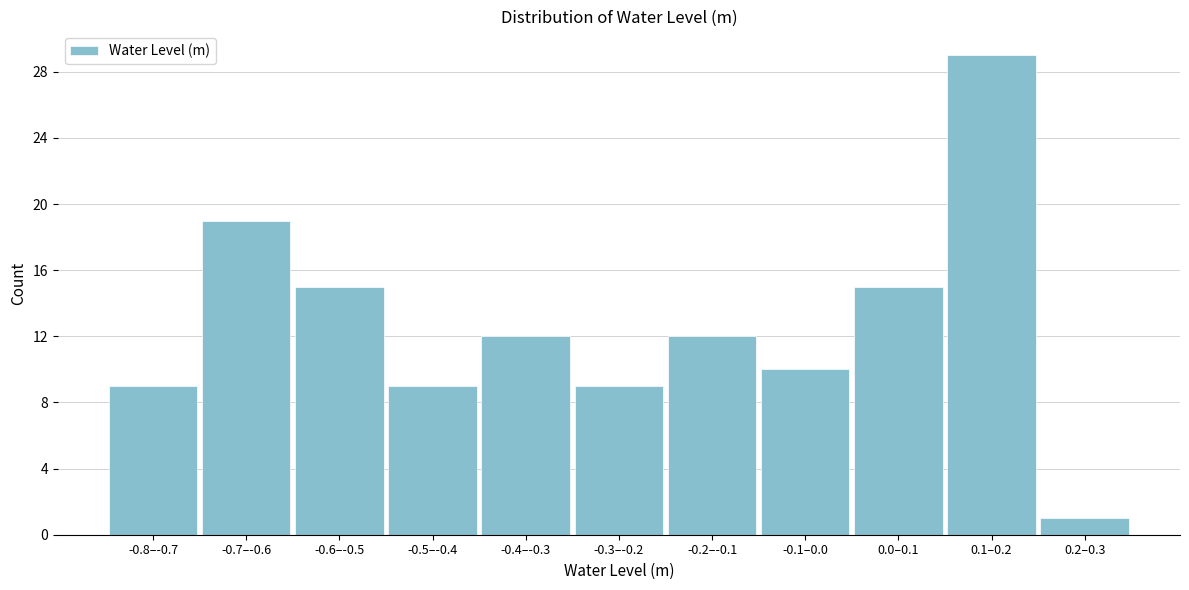

Reading right to left, list all the values displayed in this chart.

1	29	15	10	12	9	12	9	15	19	9